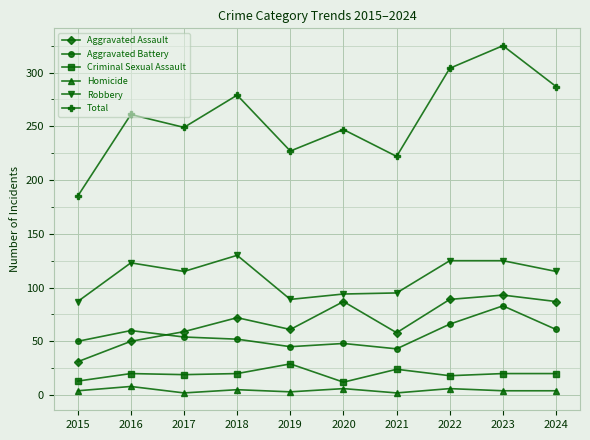

True or false: Total and Criminal Sexual Assault intersect in this chart.

False